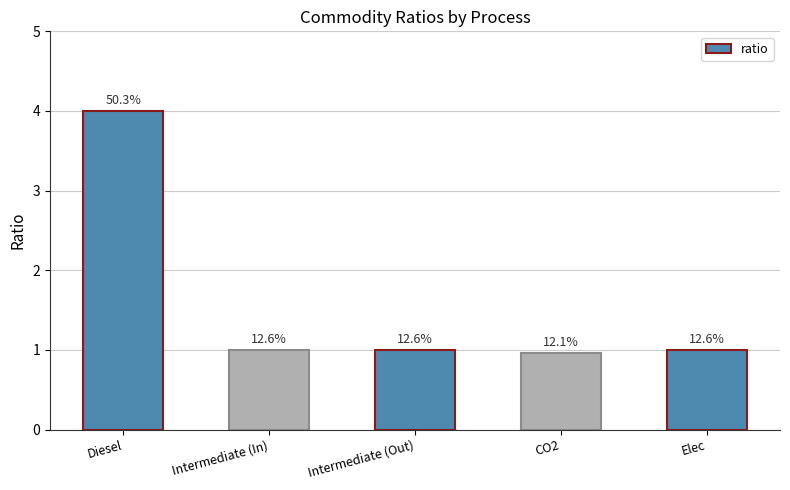

At which label does the data first exceed 1?

Diesel